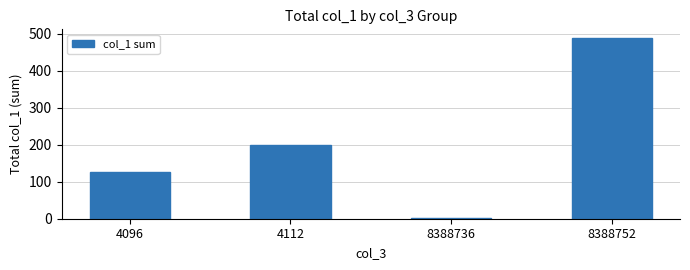

What is the value of the 2nd bar from the left?

199.9